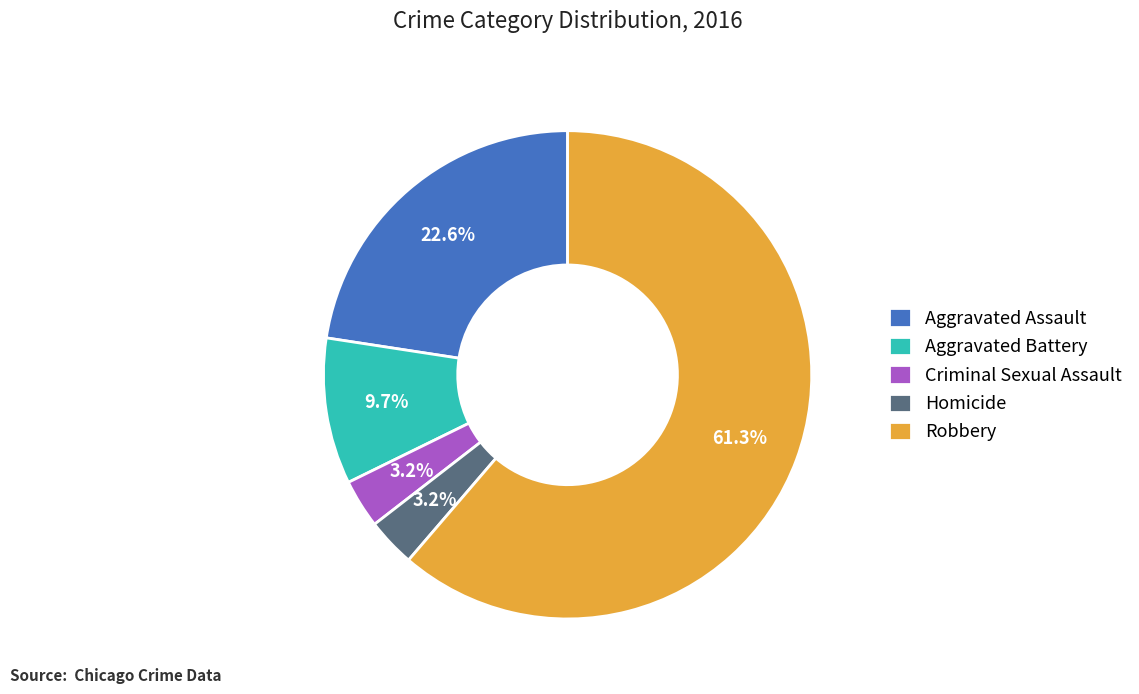

Which slice is the largest?

Robbery